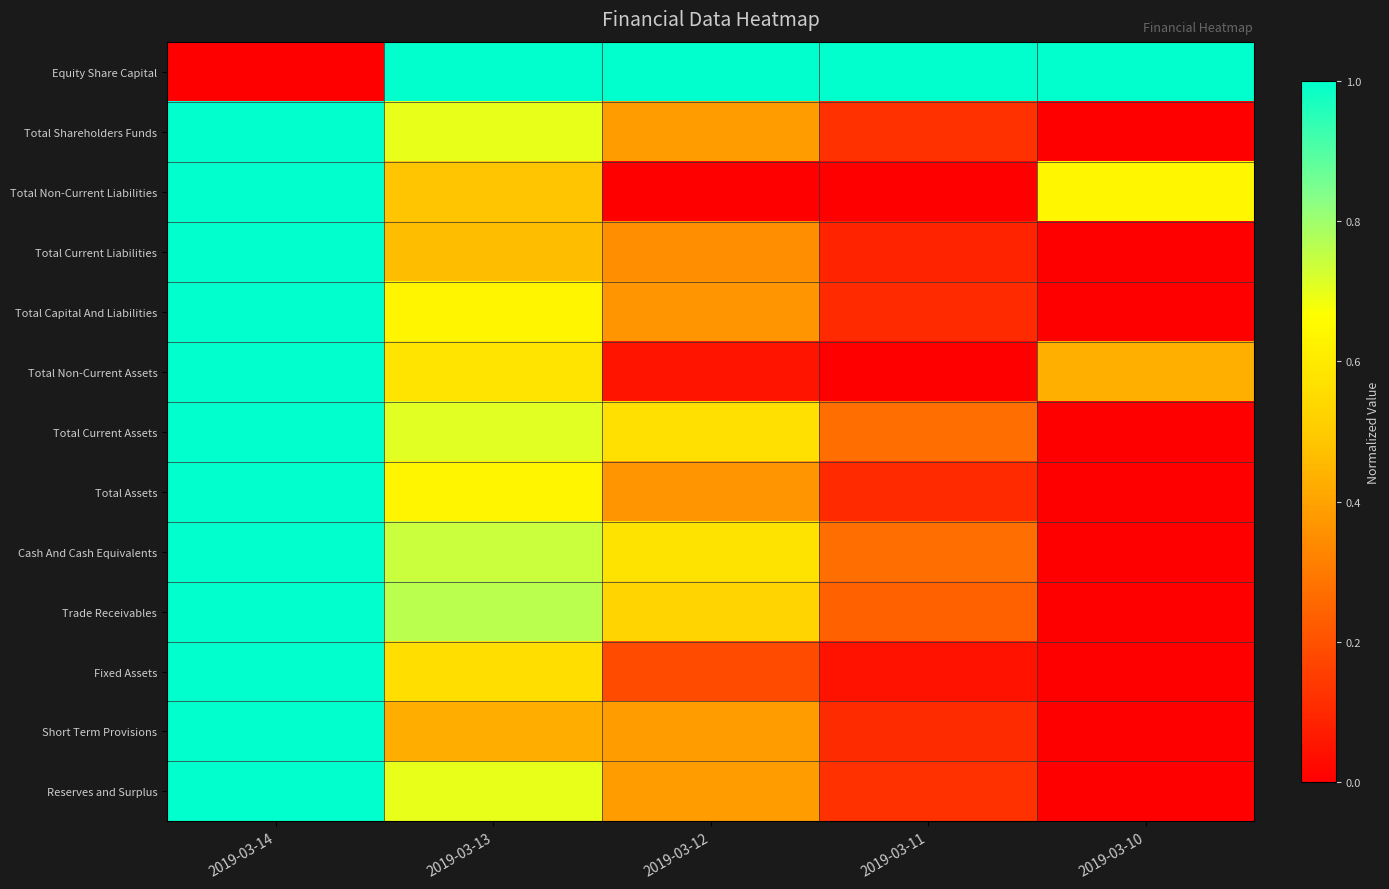

Rank the series at 2019-03-13 from lowest to highest value.

Short Term Provisions, Total Current Liabilities, Total Non-Current Liabilities, Fixed Assets, Total Non-Current Assets, Total Capital And Liabilities, Total Assets, Reserves and Surplus, Total Shareholders Funds, Total Current Assets, Cash And Cash Equivalents, Trade Receivables, Equity Share Capital